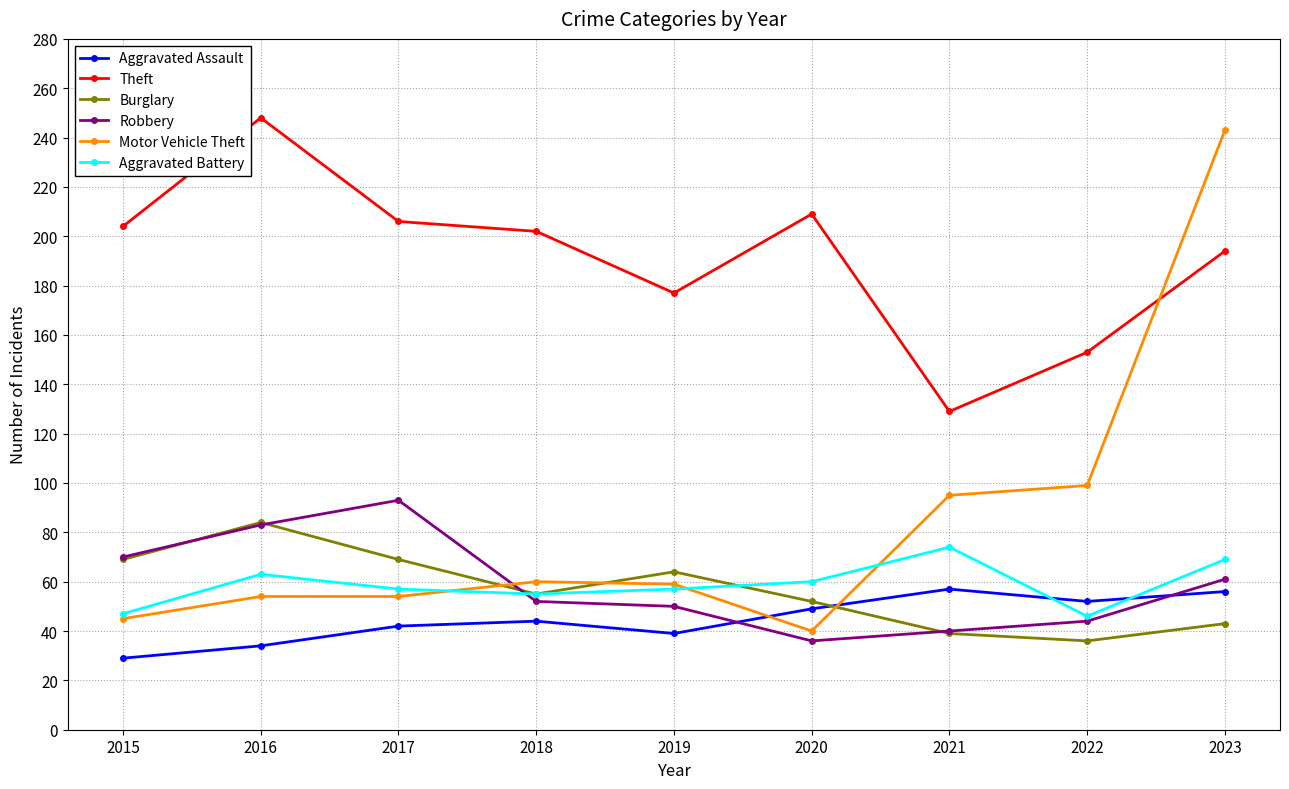

What is the total value across all series at 2023?

666